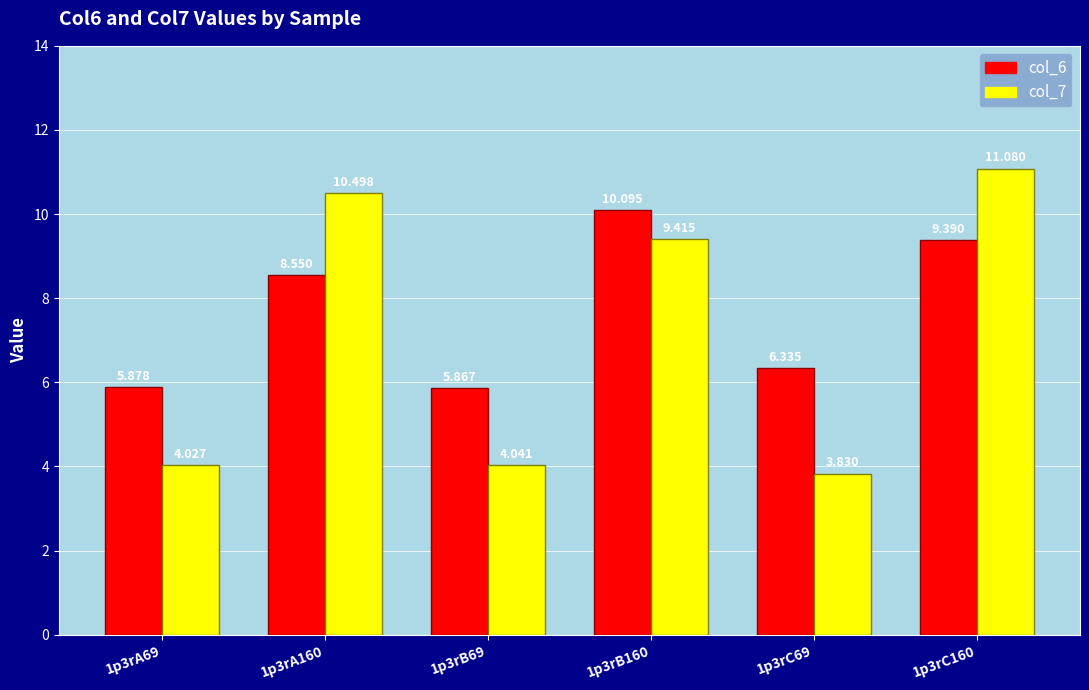

Reading left to right, what are all the values shown in this chart?

col_6: 5.9	8.6	5.9	10.1	6.3	9.4
col_7: 4.0	10.5	4.0	9.4	3.8	11.1